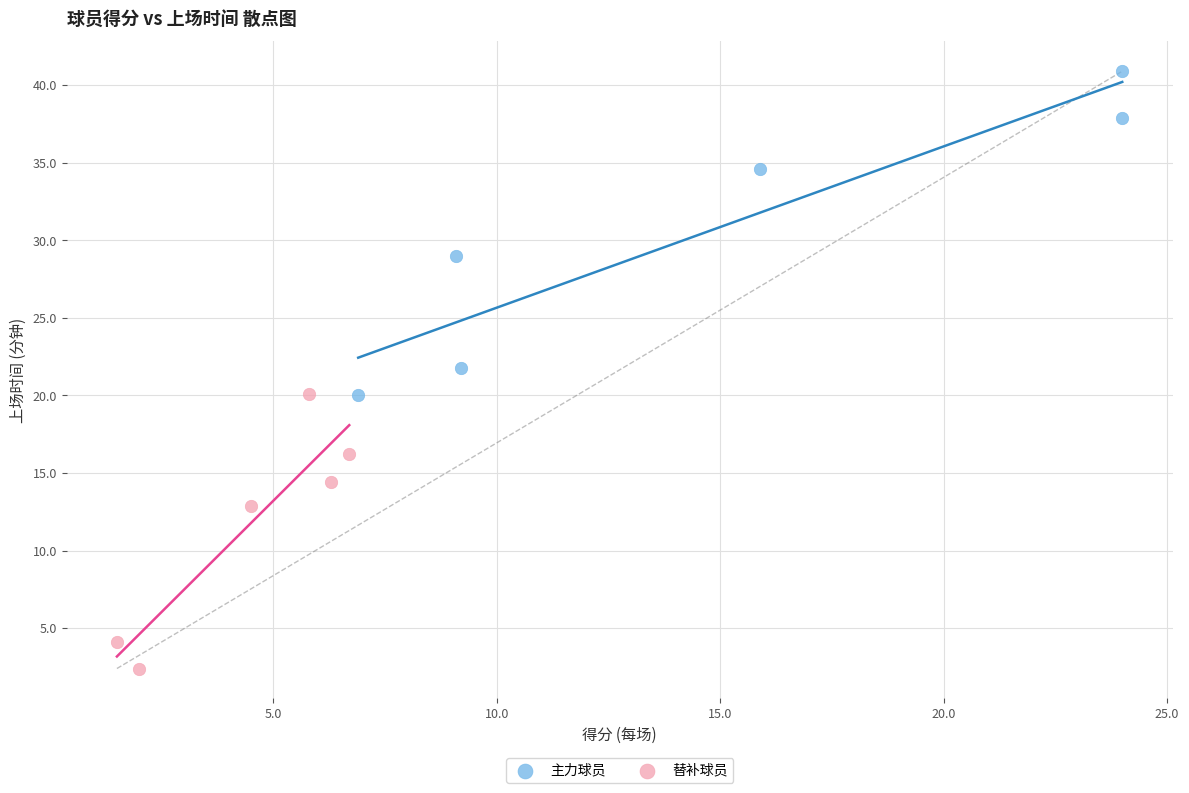

Which series contains the lowest Y value?

替补球员